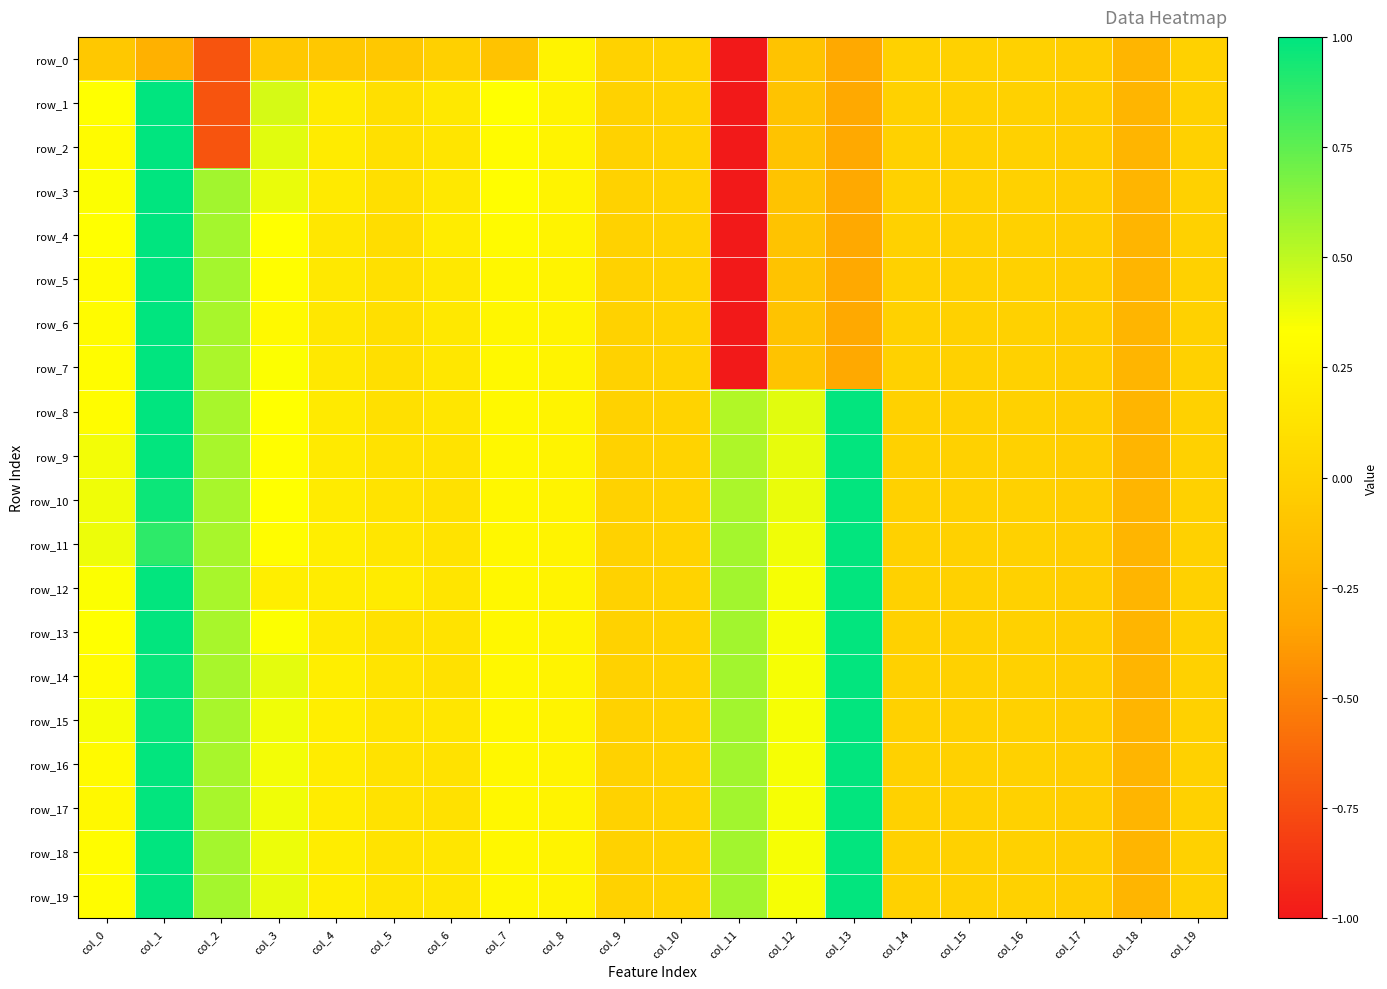

Which has a higher value, col_1 or col_2?

col_1